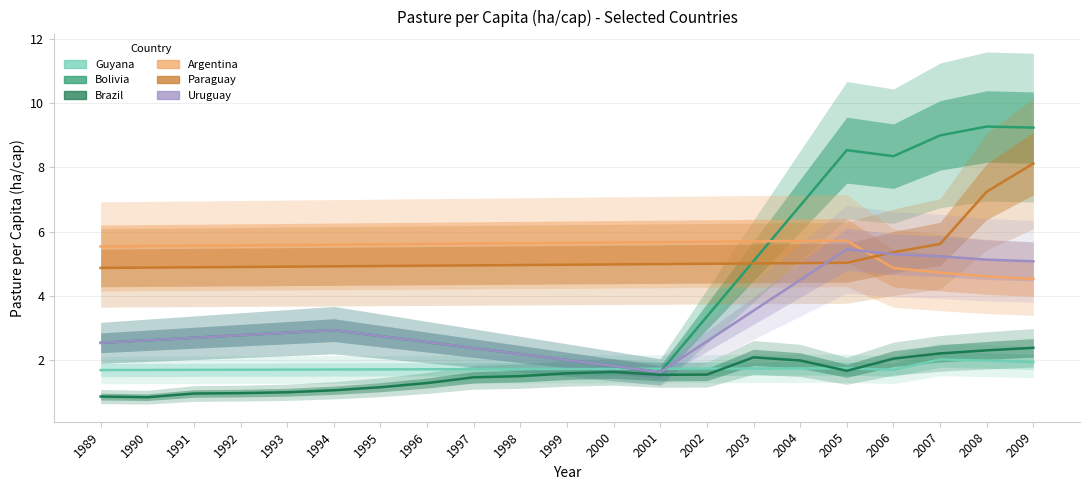

True or false: Bolivia has a value of 1.8 at 1992.

False